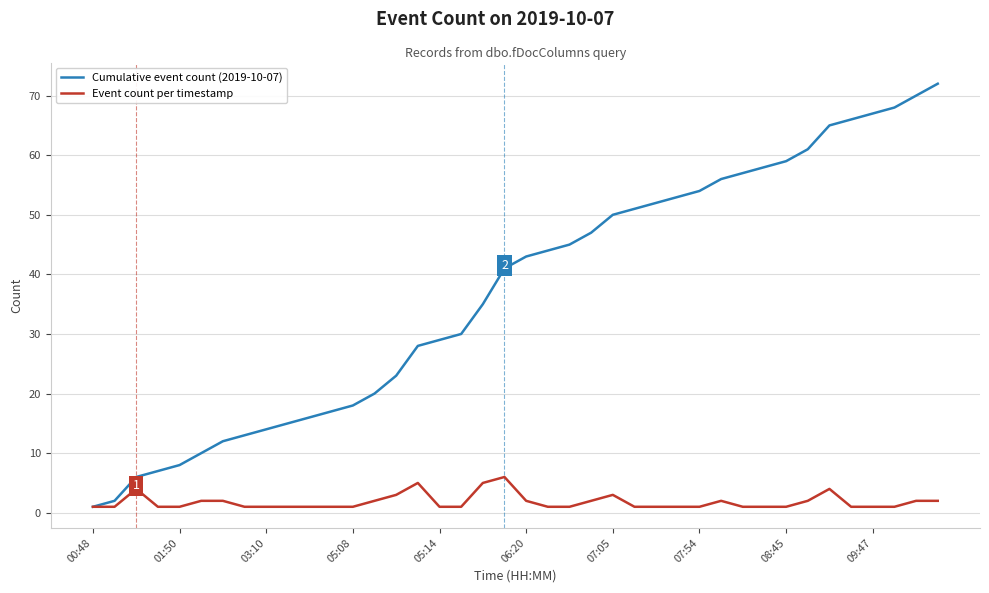

What is the average value of the Cumulative event count (2019-10-07) series?

37